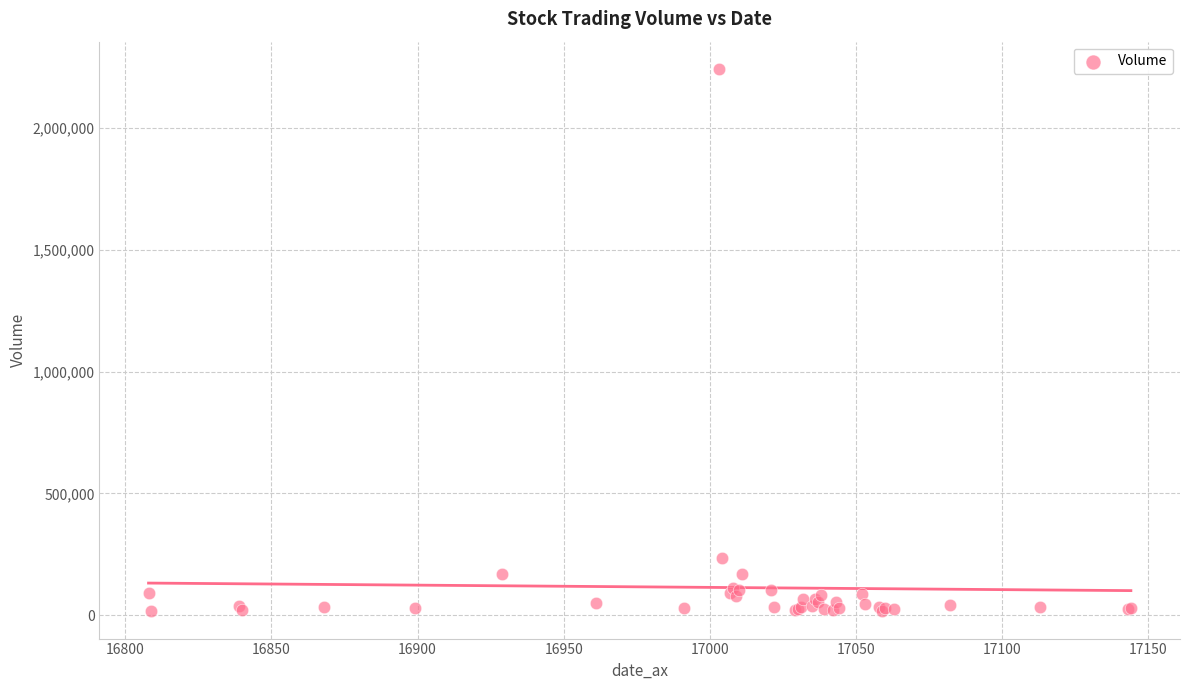

What Y value in the scatter plot is closest to 1128853?

235894